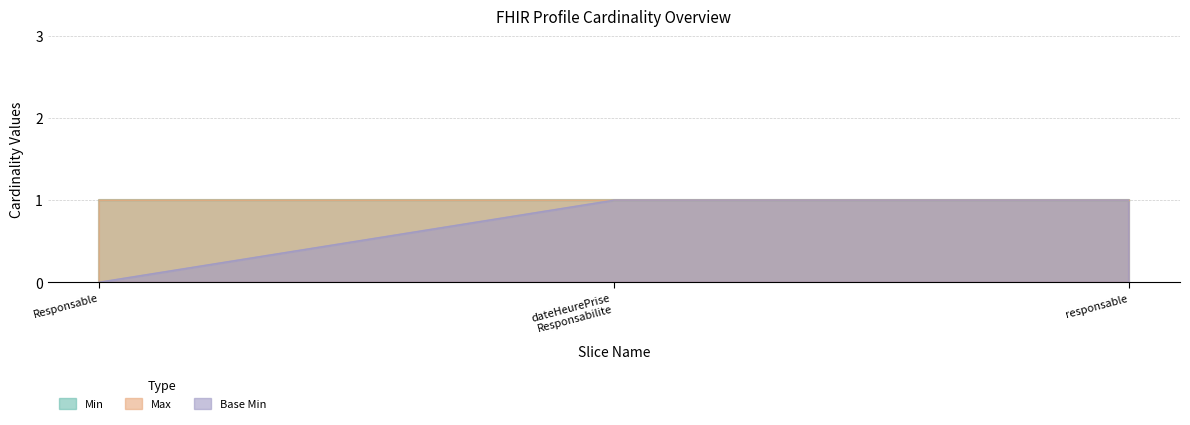

At which label does Max reach its peak?

Responsable